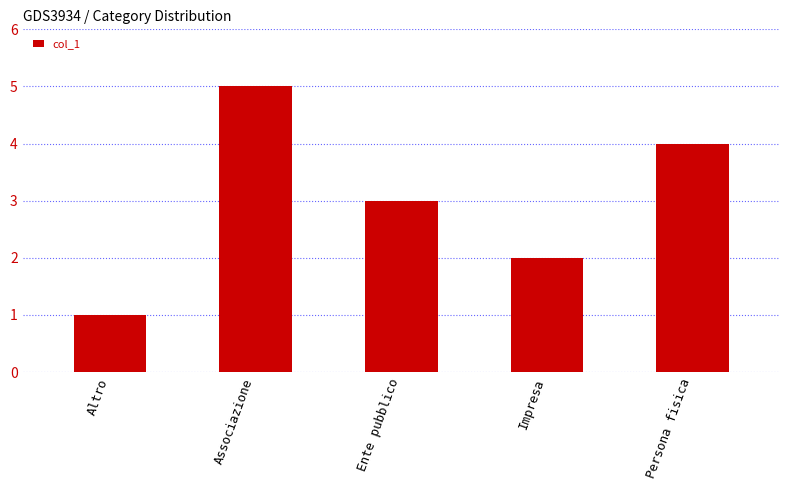

Is it true that the value at Impresa is 2?

True